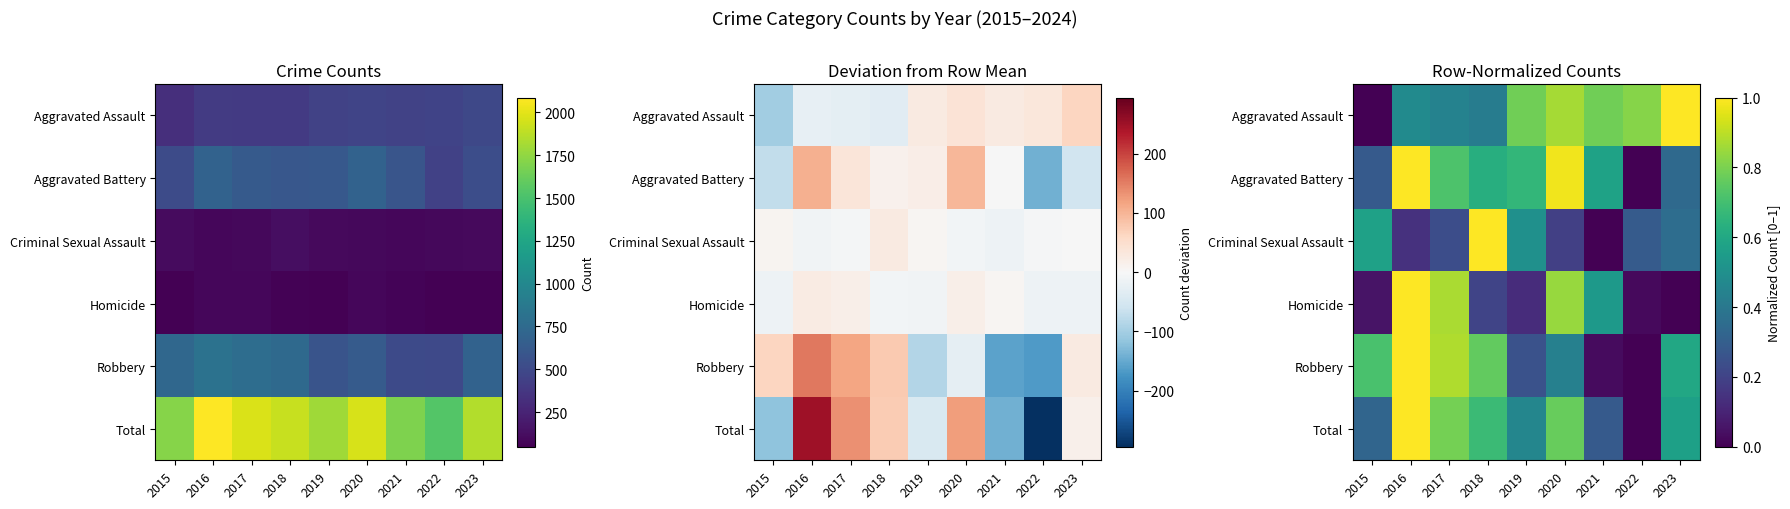

At which category is the sum across all series the highest?

2016